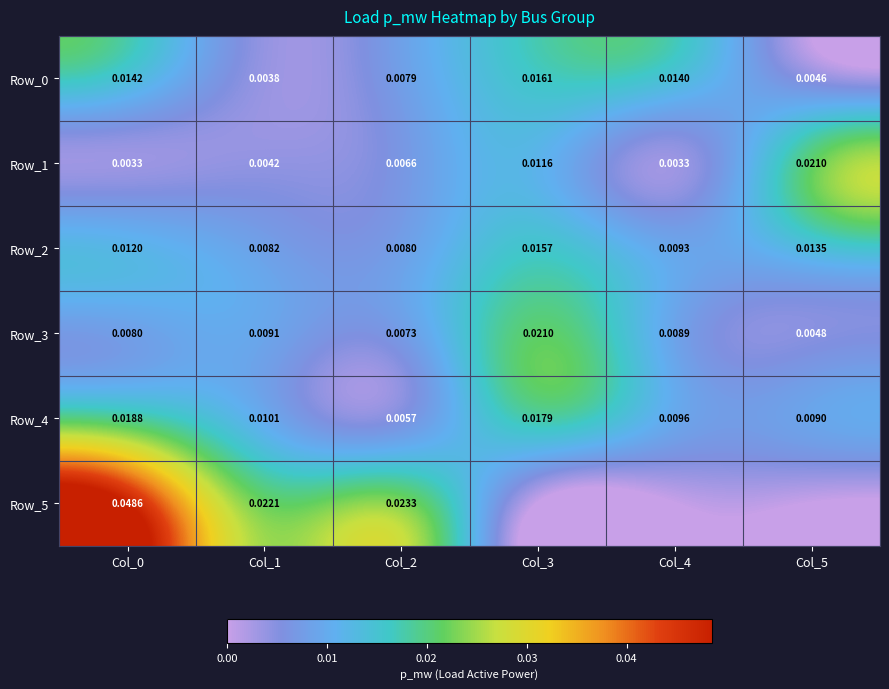

How many categories are shown in the chart?

6